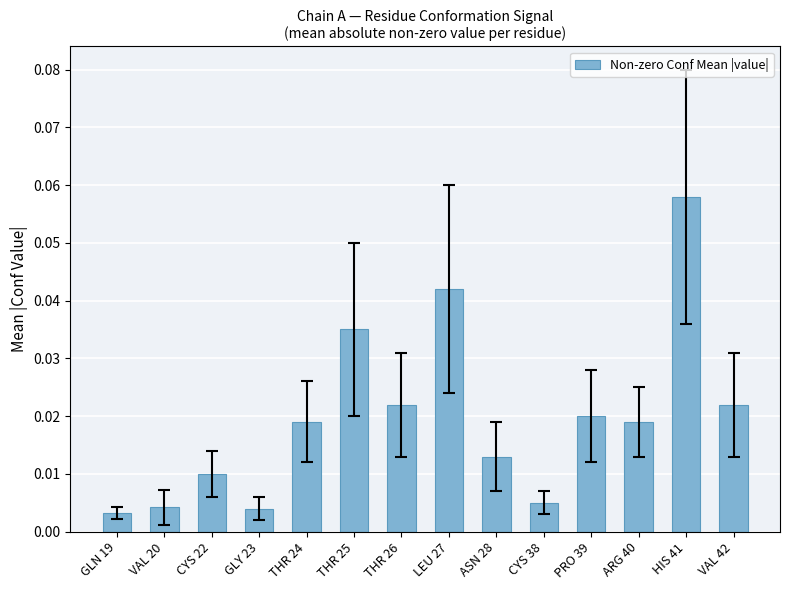

What is the sum of all values?

0.3